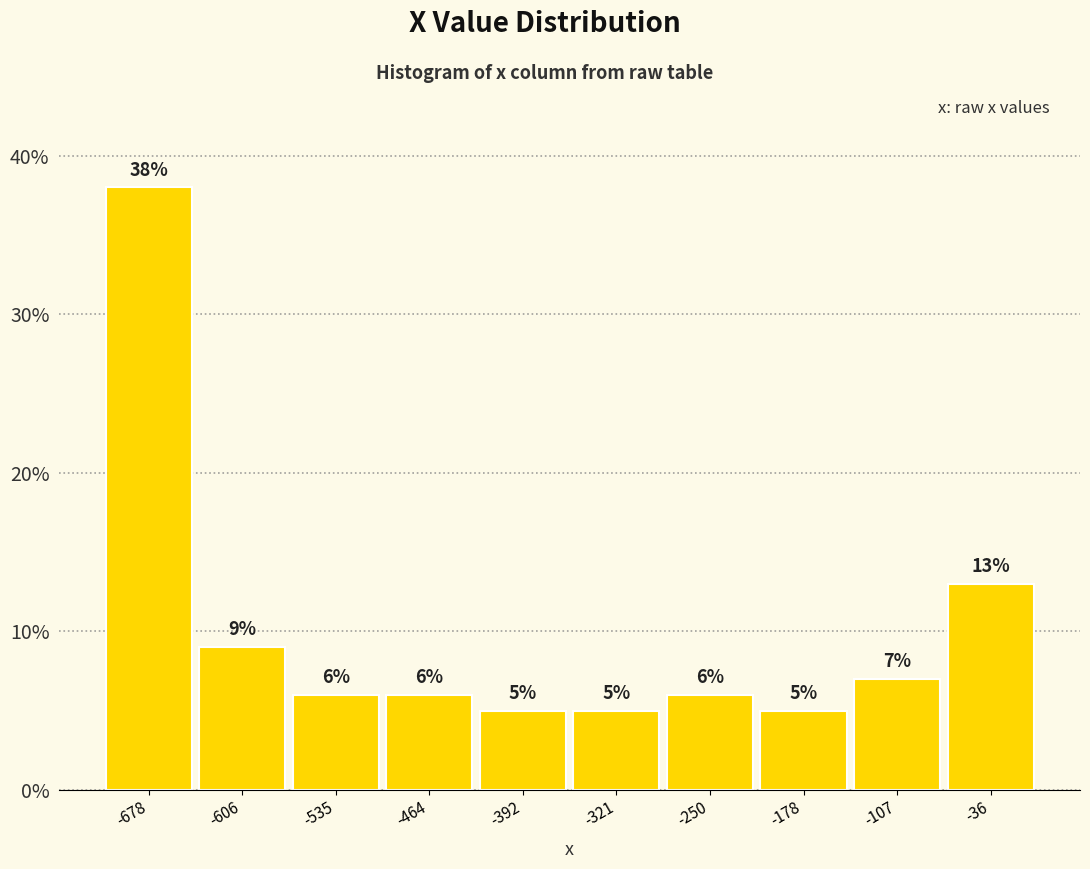

How tall is the bar that spans -140 to -70 on the x-axis? The bar edges are not printed on the chart, so give them approximately, as read against the axis.

7